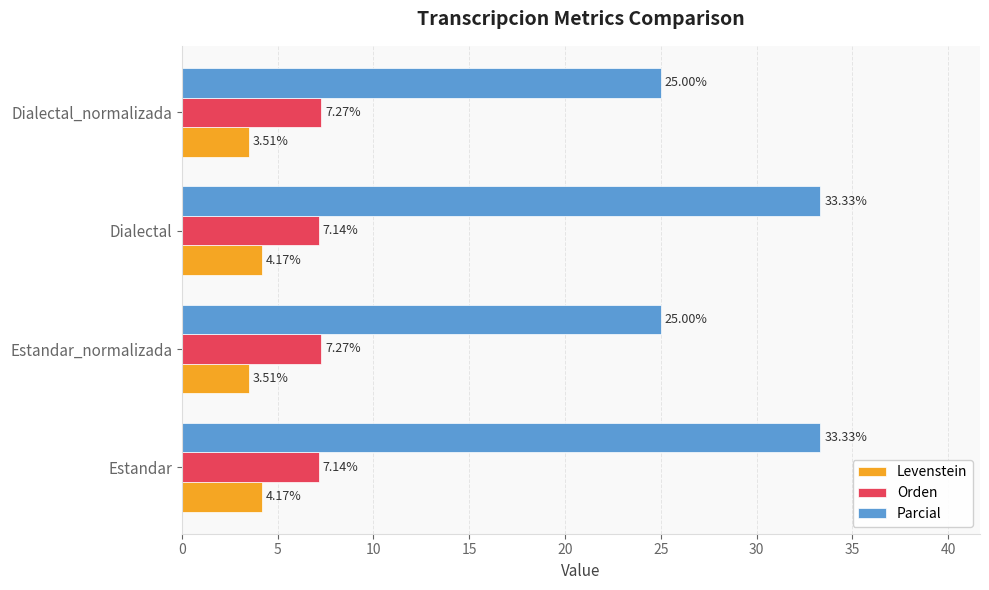

Which series has the largest range (max minus min)?

Parcial